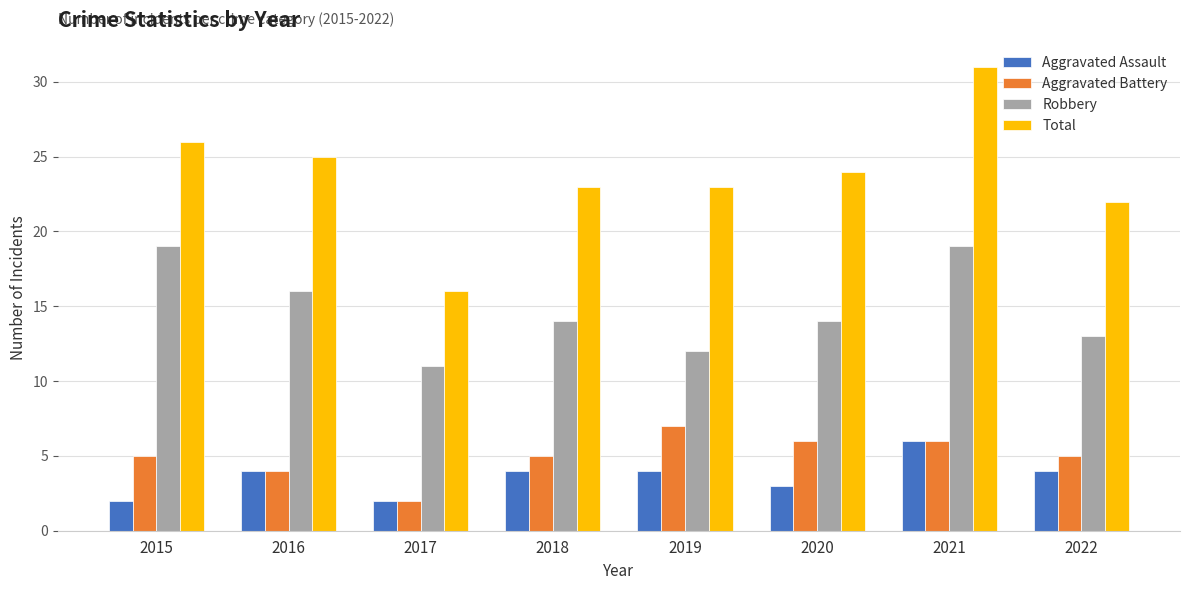

True or false: Aggravated Assault has a value of 2 at 2018.

False